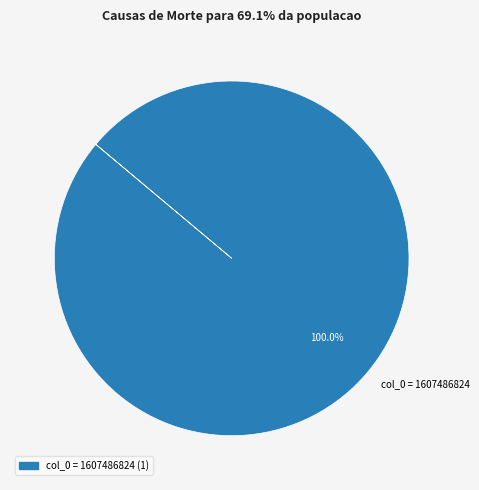

Does any single category account for the majority?

Yes